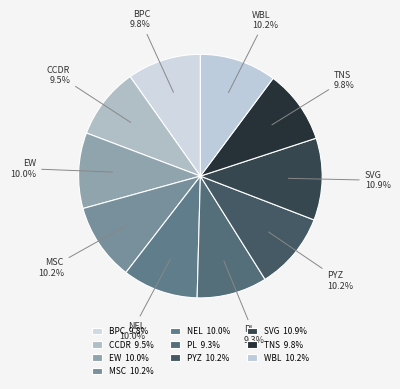

Combined, do BPC and EW account for over 50%?

No